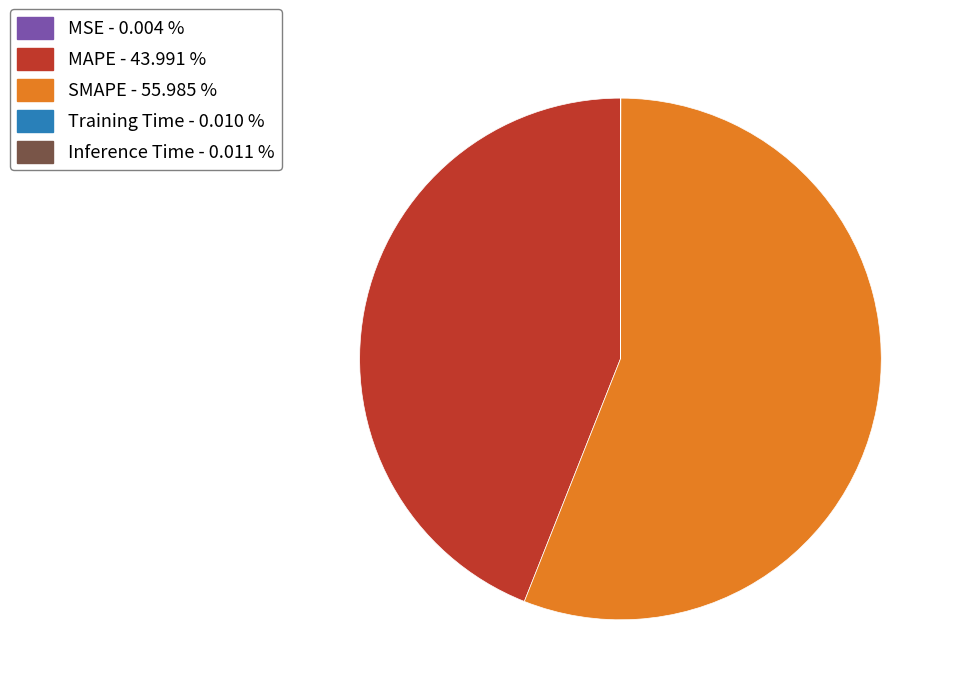

Does any single category account for the majority?

Yes